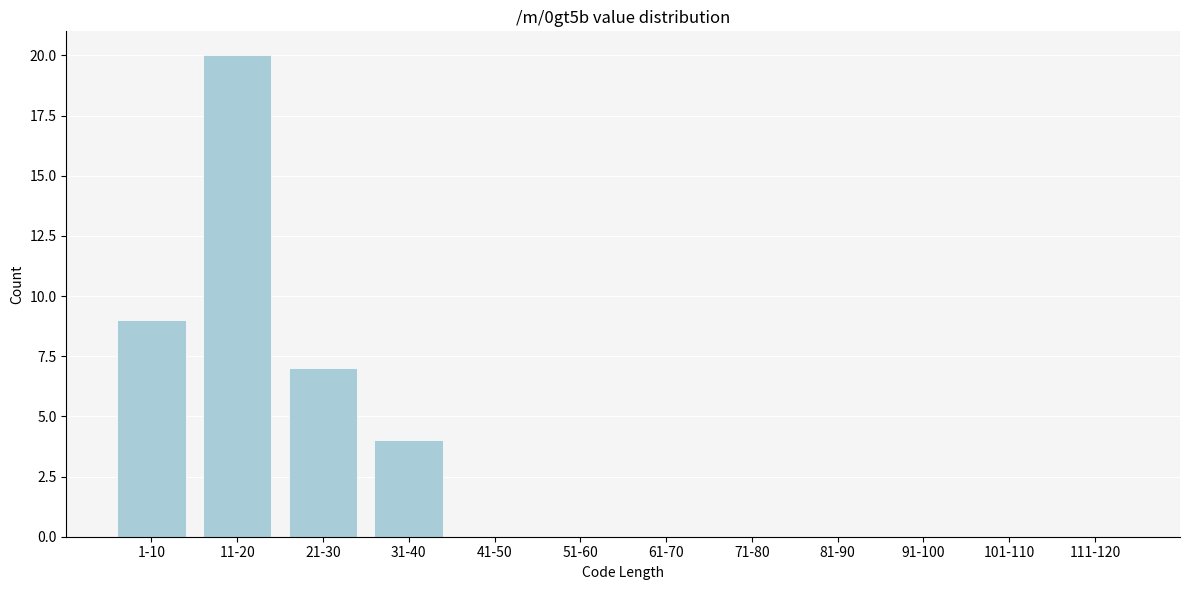

Reading right to left, extract all data points from this chart.

111-120=0	101-110=0	91-100=0	81-90=0	71-80=0	61-70=0	51-60=0	41-50=0	31-40=4	21-30=7	11-20=20	1-10=9